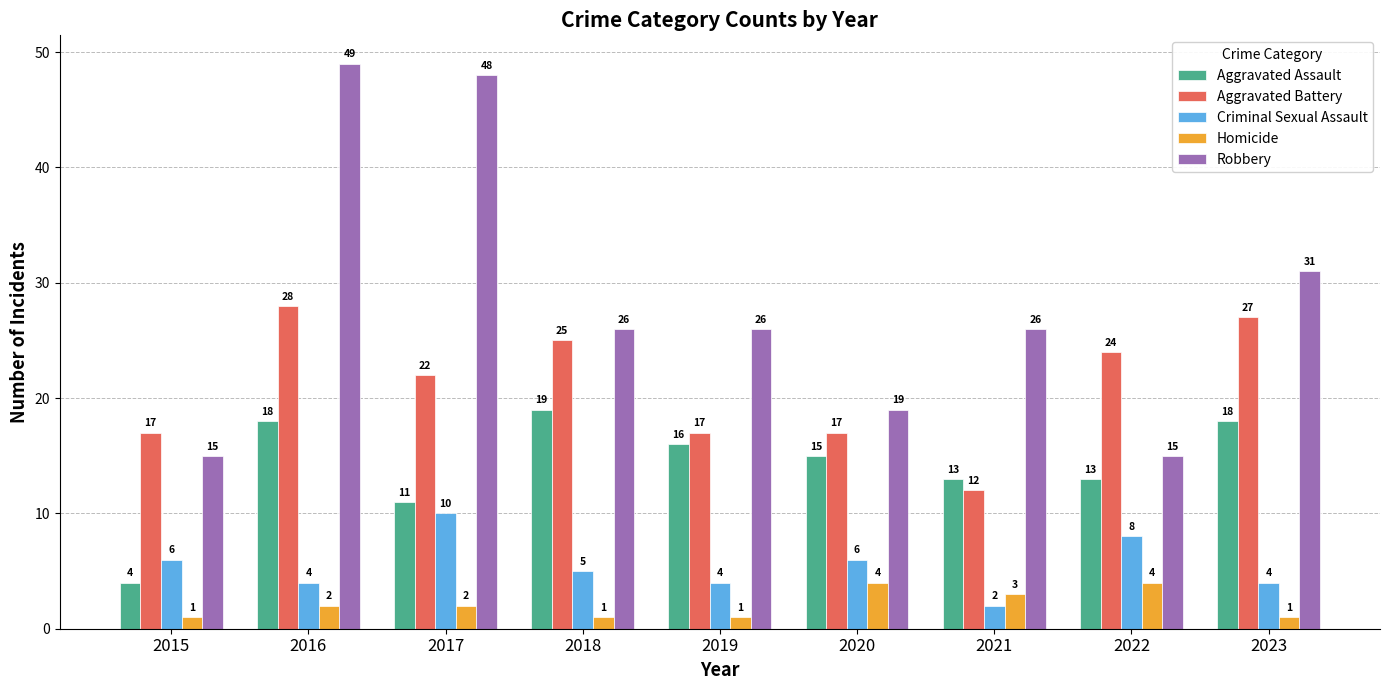

What is the smallest value displayed?

1